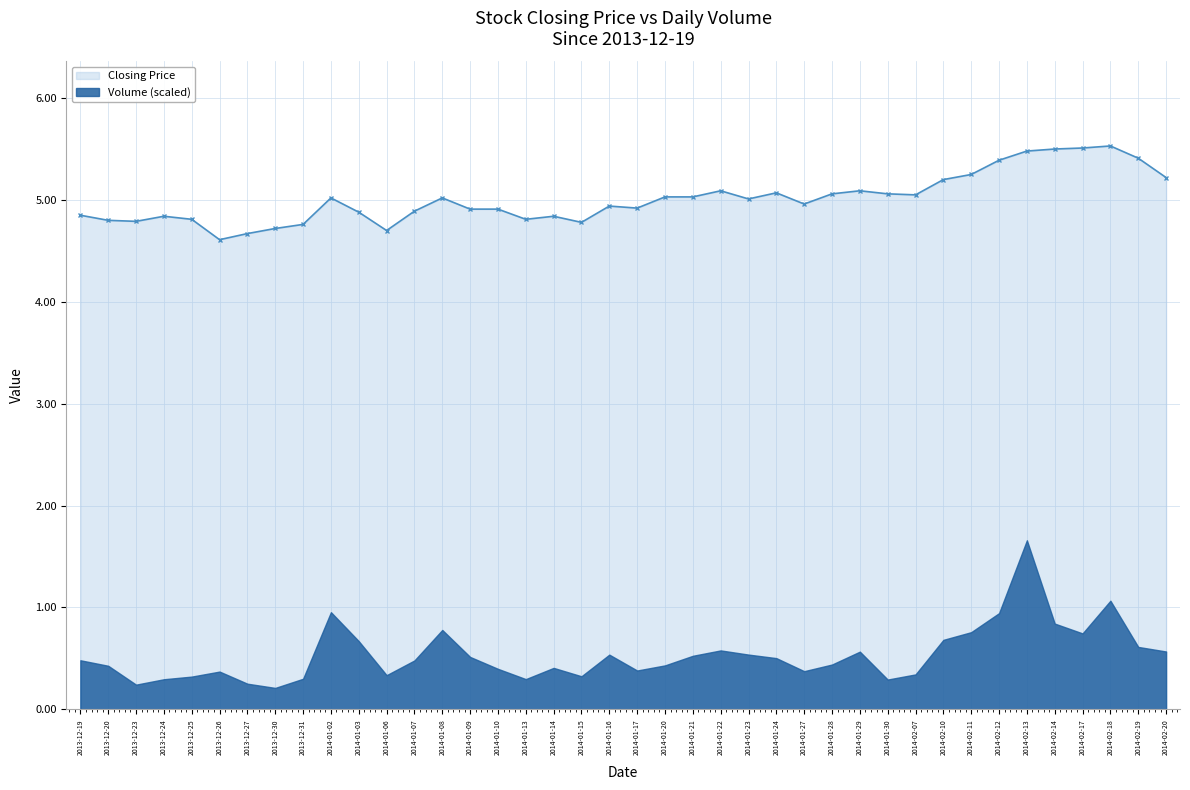

The value at 2013-12-23 is 4.8. True or false?

True